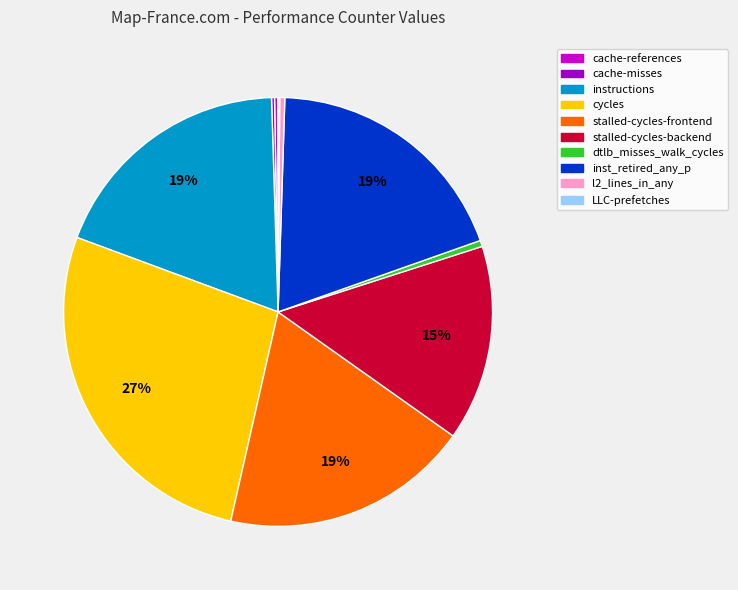

Is there any slice that represents more than half of the pie?

No